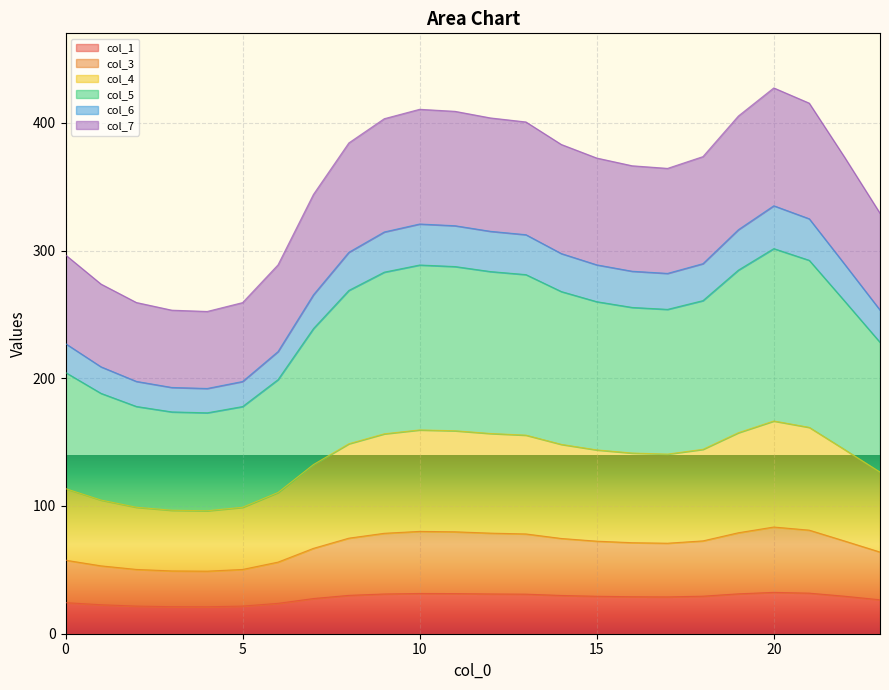

True or false: col_5 has a value of 32.6 at 12.

False